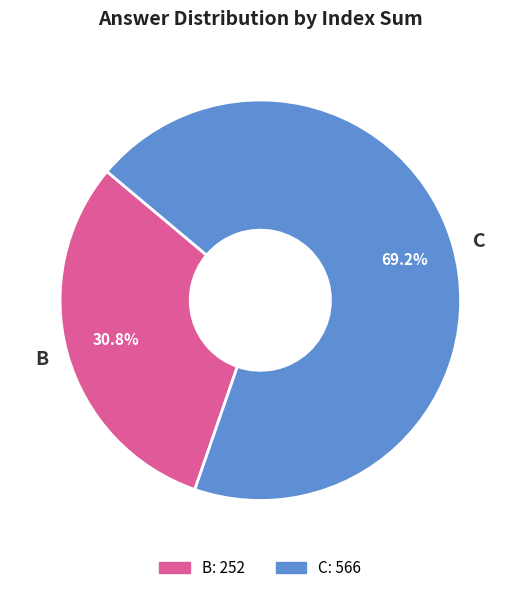

How many slices are in this pie chart?

2